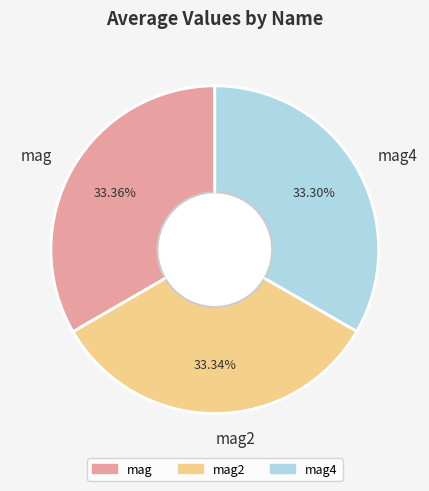

To the nearest percent, what is the difference between the largest and smallest slice percentages?

0%